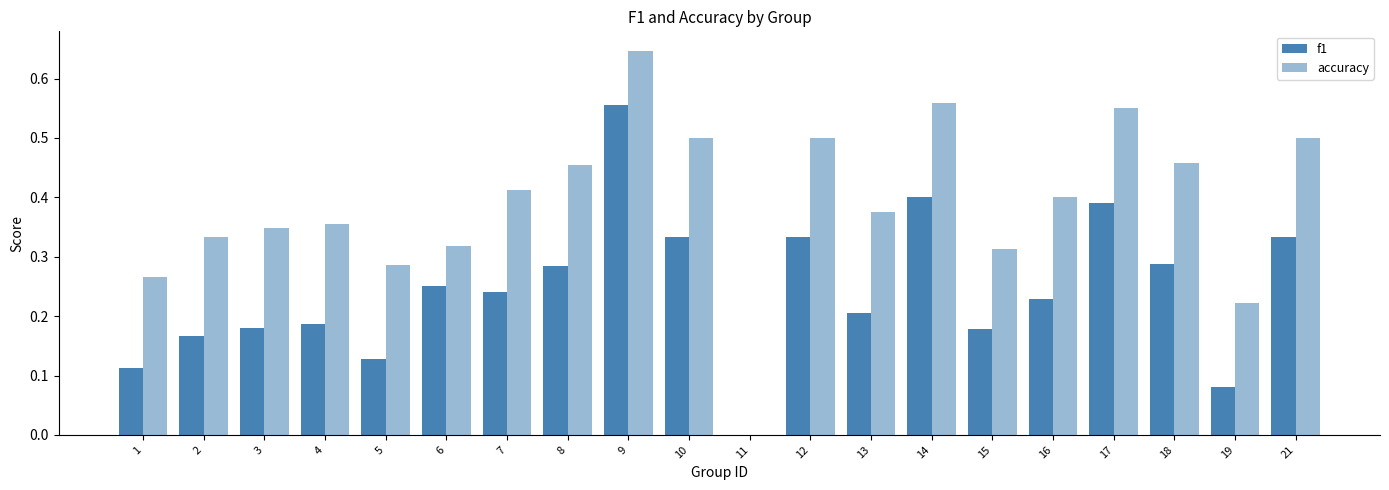

What is the value of the accuracy bar at the 18th from the left?

0.5